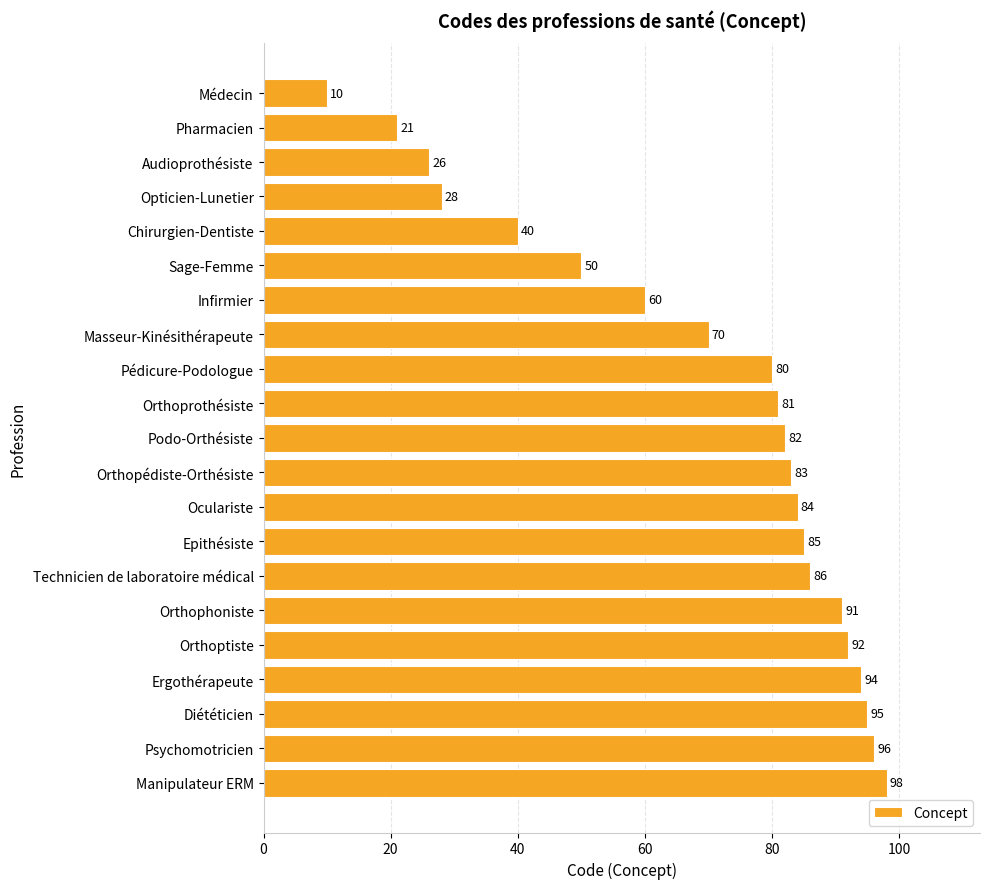

What is the average value?

69